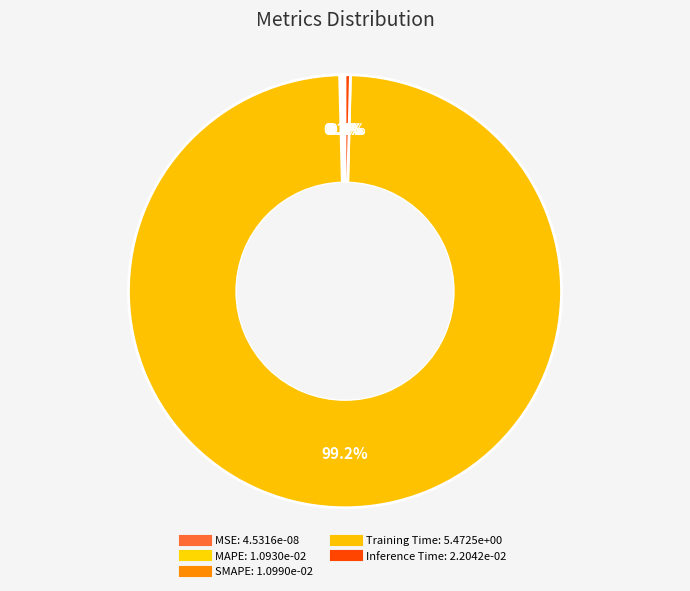

True or false: MAPE accounts for 0% of the total.

True